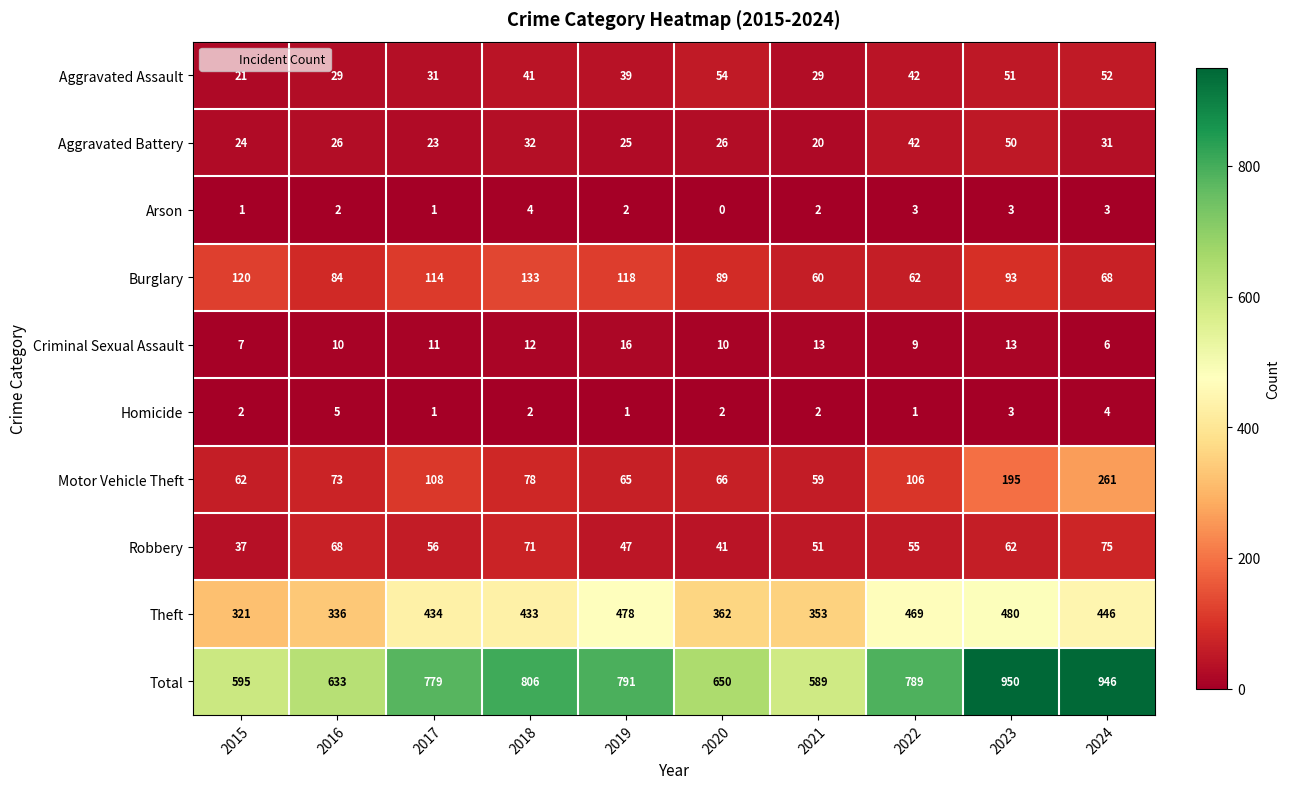

True or false: Total has a value of 1106 at 2020.

False